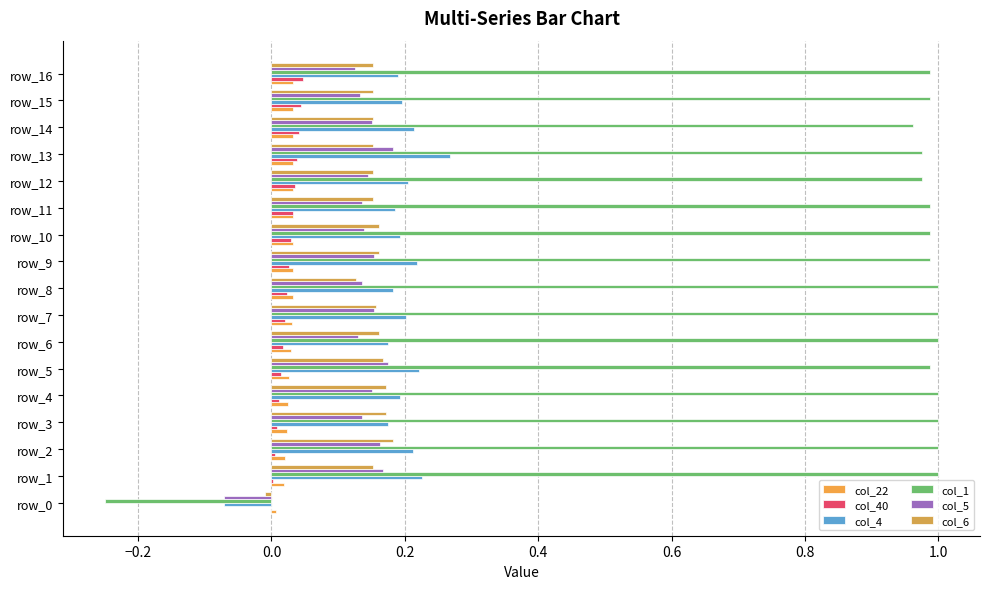

Count the number of data series in this chart.

6